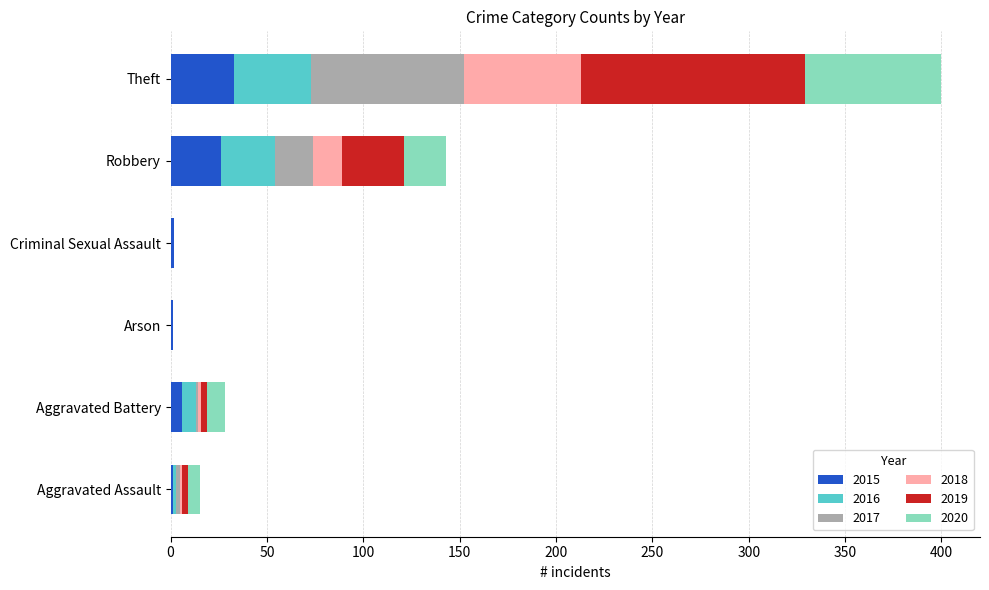

At which category is the sum across all series the highest?

Theft